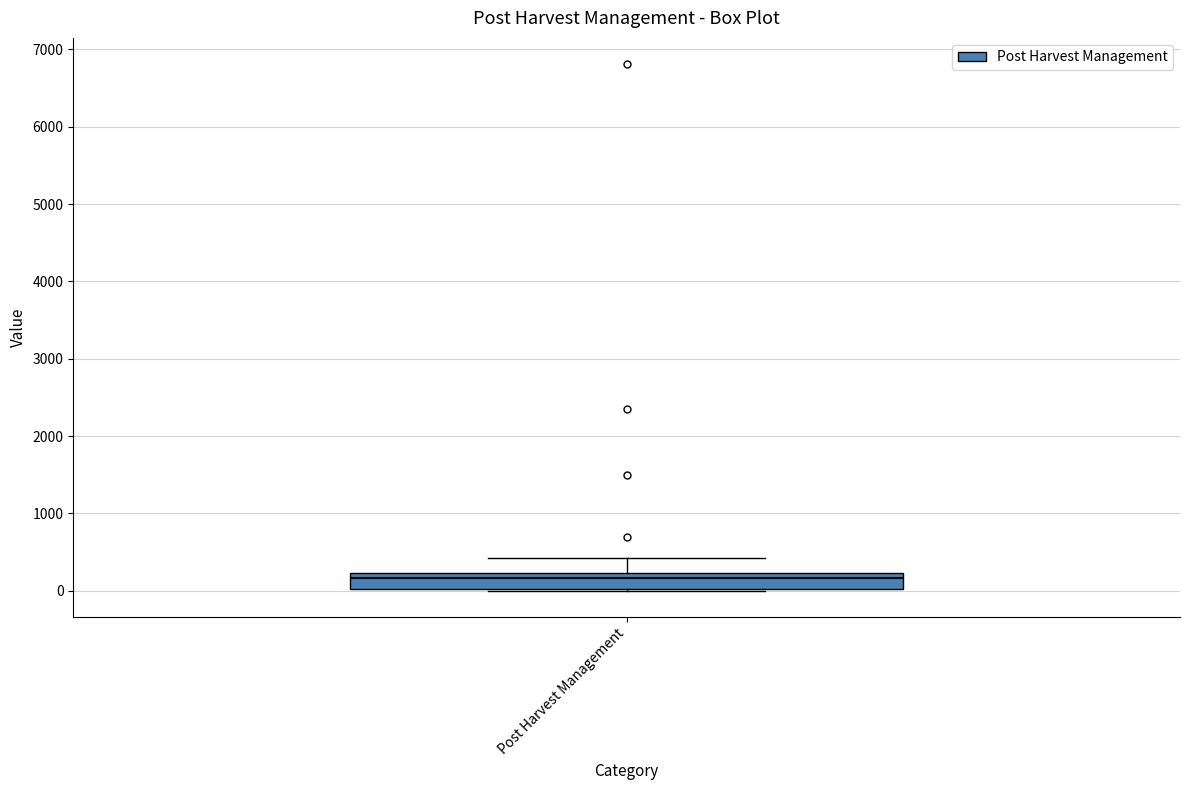

Where is the upper edge of the box for Post Harvest Management on the y-axis? The values are not printed on the chart, so give them approximately, as read against the axis.

200